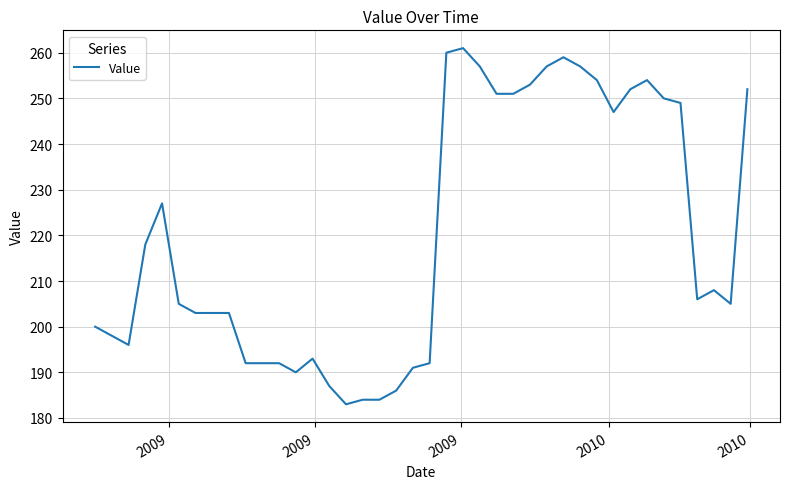

What is the greatest value displayed?

261